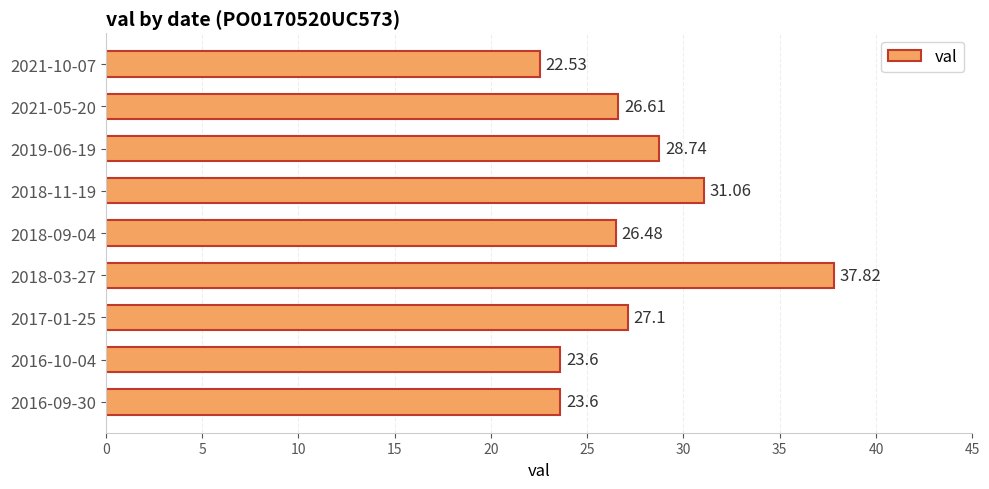

Between 2017-01-25 and 2021-05-20, which is larger?

2017-01-25